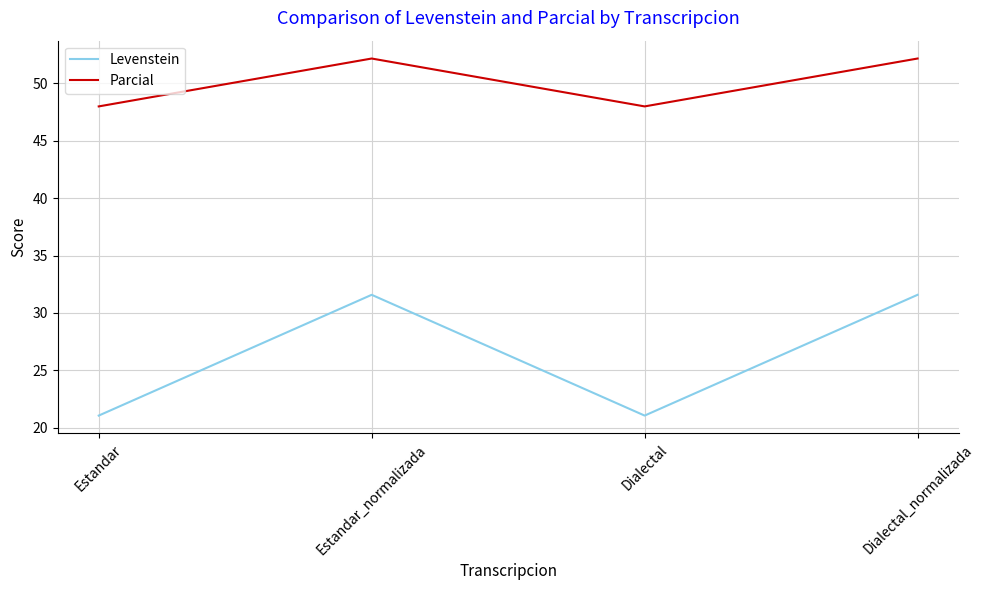

The Levenstein series shows 31.6 at Estandar_normalizada. True or false?

True